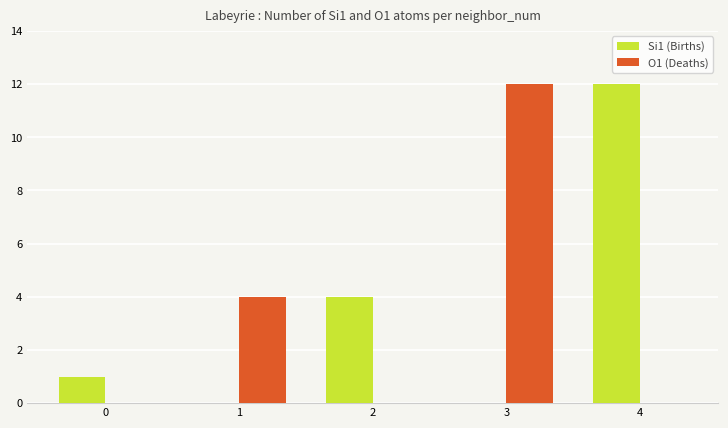

Is it true that Si1 (Births) equals 0 at 0?

False